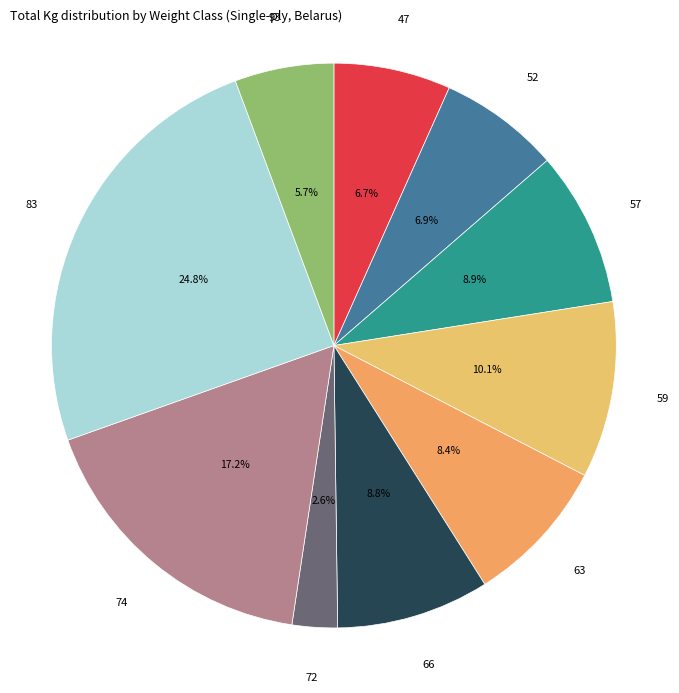

What is the ratio of the value at 47 to the value at 72?

2.6